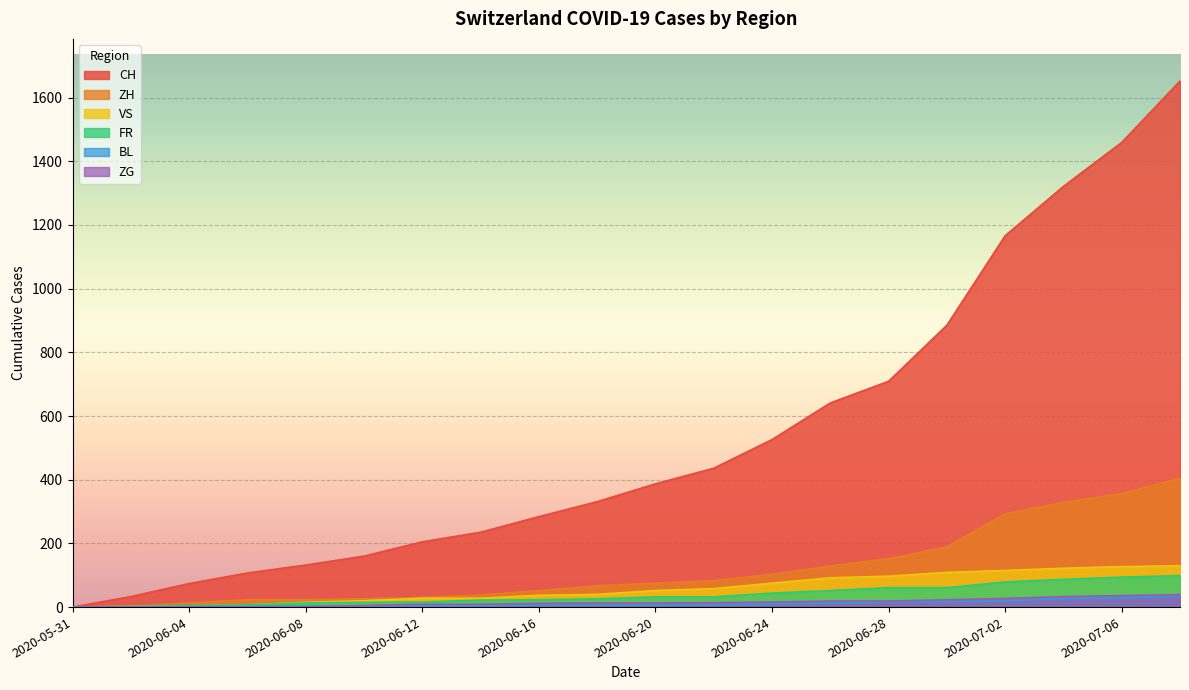

True or false: VS has more than 2 points higher than both neighbors.

False